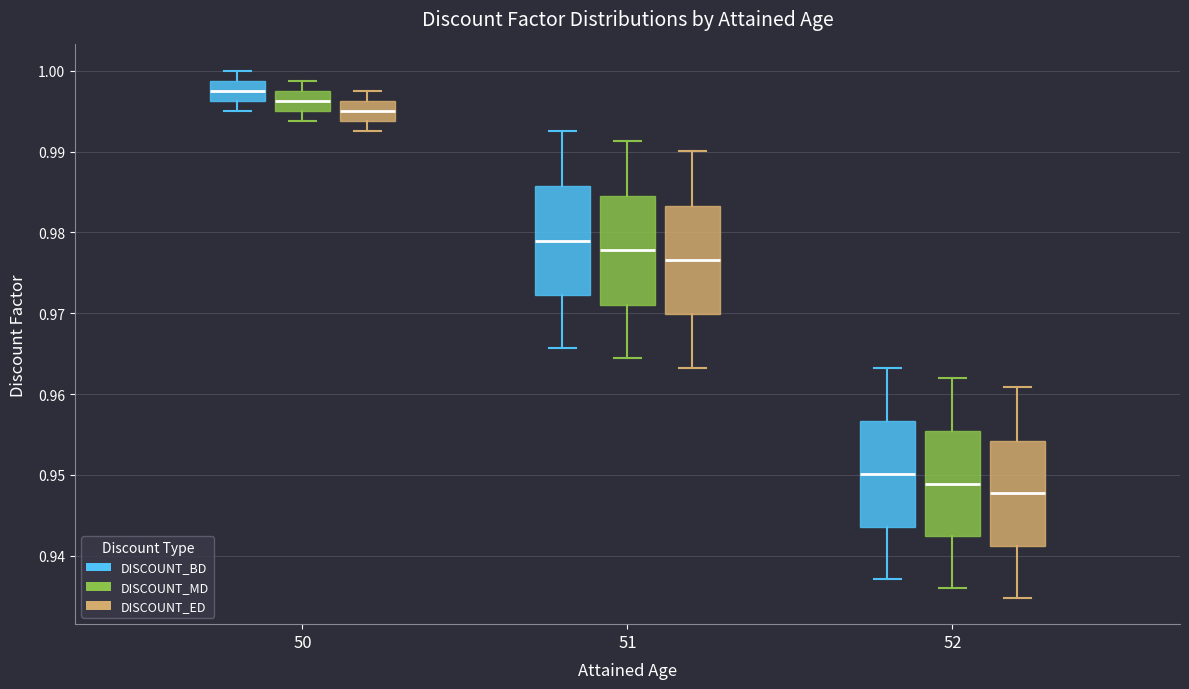

Reading left to right, transcribe this box plot: for each box, give where its median line is, the range the box spans, and where its two whiskers end, as read against the y-axis. The values are not printed on the chart, so give them approximately, as read against the axis.

50 (DISCOUNT_BD): median 0.998, box 0.996 to 0.999, whiskers 0.995 to 1.000
50 (DISCOUNT_MD): median 0.996, box 0.995 to 0.998, whiskers 0.994 to 0.999
50 (DISCOUNT_ED): median 0.995, box 0.994 to 0.996, whiskers 0.993 to 0.998
51 (DISCOUNT_BD): median 0.979, box 0.972 to 0.986, whiskers 0.966 to 0.993
51 (DISCOUNT_MD): median 0.978, box 0.971 to 0.985, whiskers 0.964 to 0.991
51 (DISCOUNT_ED): median 0.977, box 0.970 to 0.983, whiskers 0.963 to 0.990
52 (DISCOUNT_BD): median 0.950, box 0.944 to 0.957, whiskers 0.937 to 0.963
52 (DISCOUNT_MD): median 0.949, box 0.942 to 0.955, whiskers 0.936 to 0.962
52 (DISCOUNT_ED): median 0.948, box 0.941 to 0.954, whiskers 0.935 to 0.961